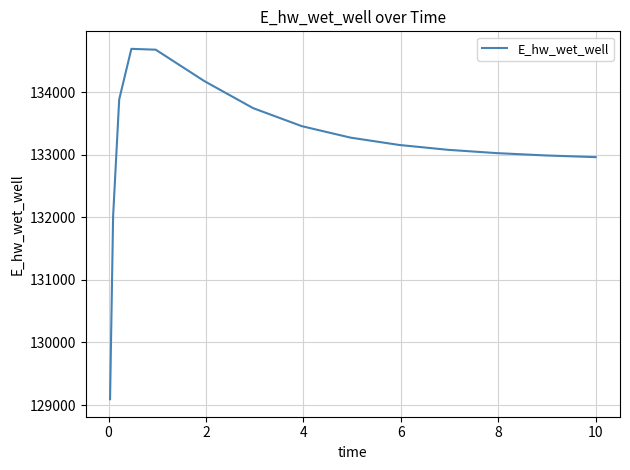

What is the difference between the maximum and minimum values?

5596.6